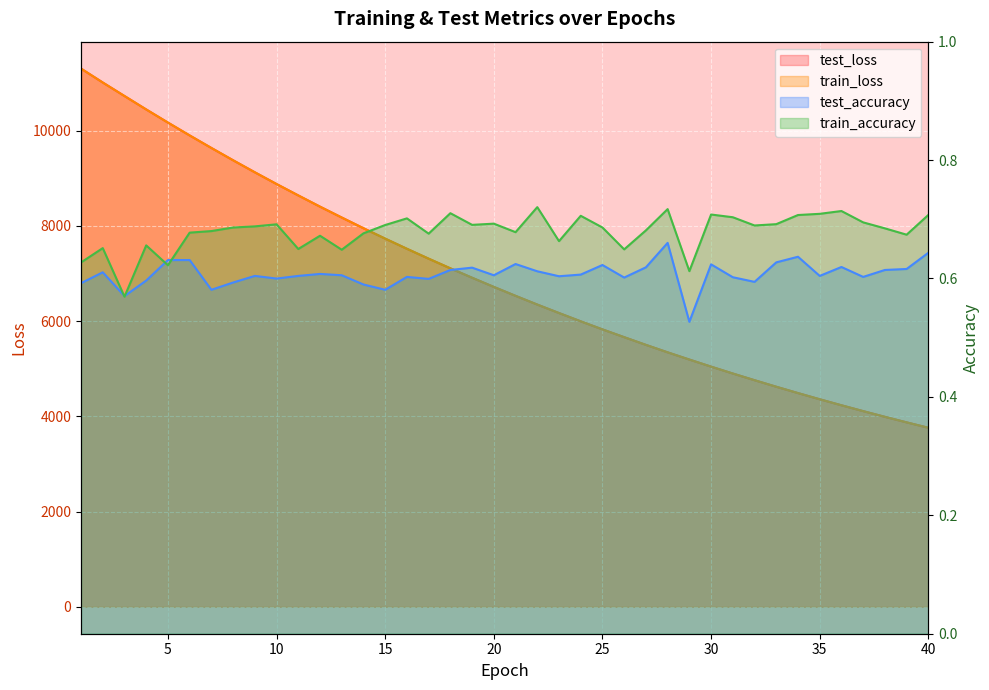

At which label is train_loss closest to 7531?

16